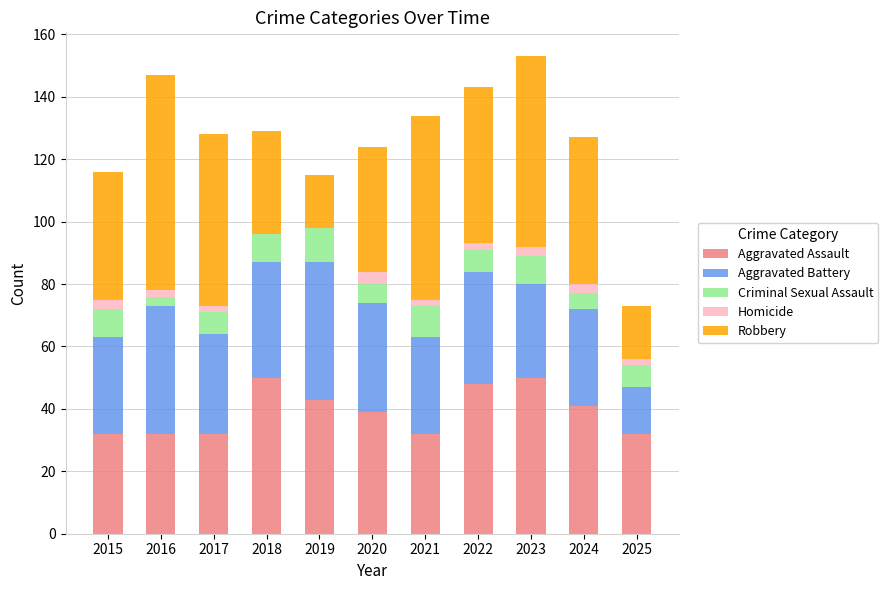

What is the highest value of the Aggravated Assault series?

50